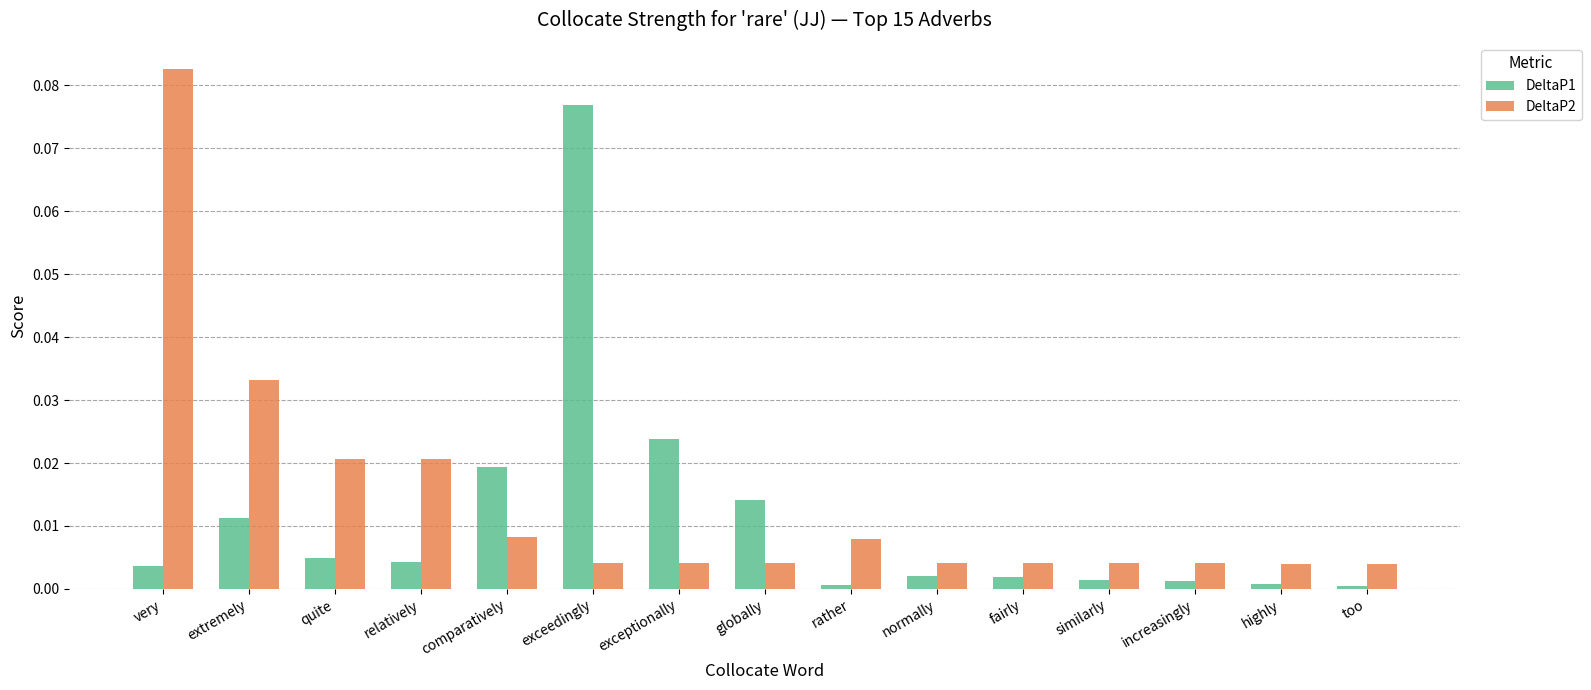

What is the label of the 8th bar from the left?

globally